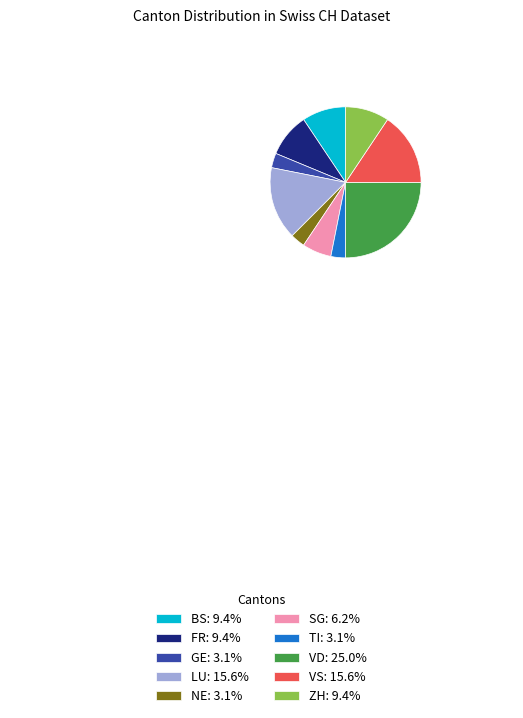

Does any single category account for the majority?

No